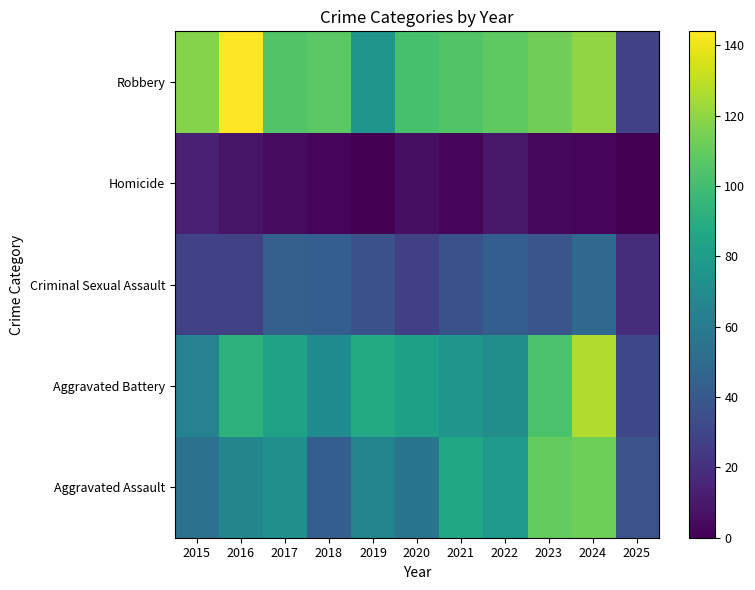

Which category has the highest value across all series?

2016